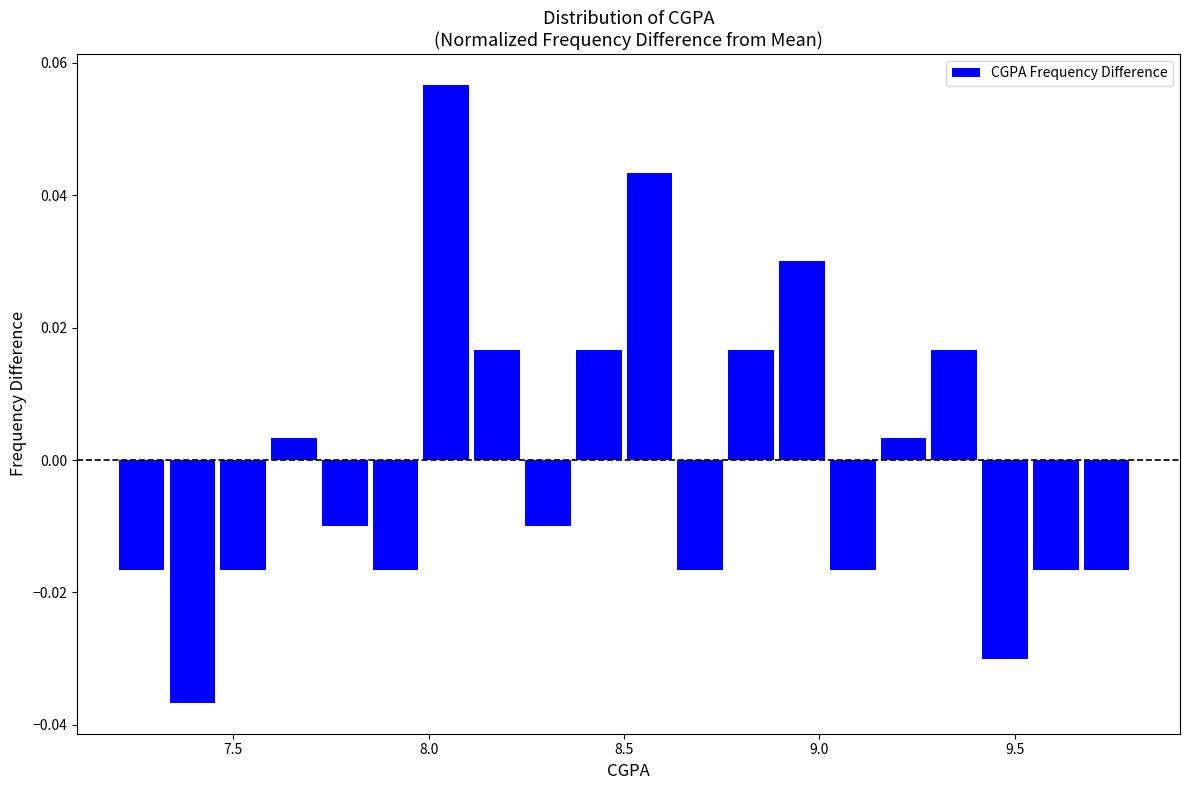

Around what value on the x-axis is the tallest bar? Give the approximate position of its centre, as read against the axis.

8.05